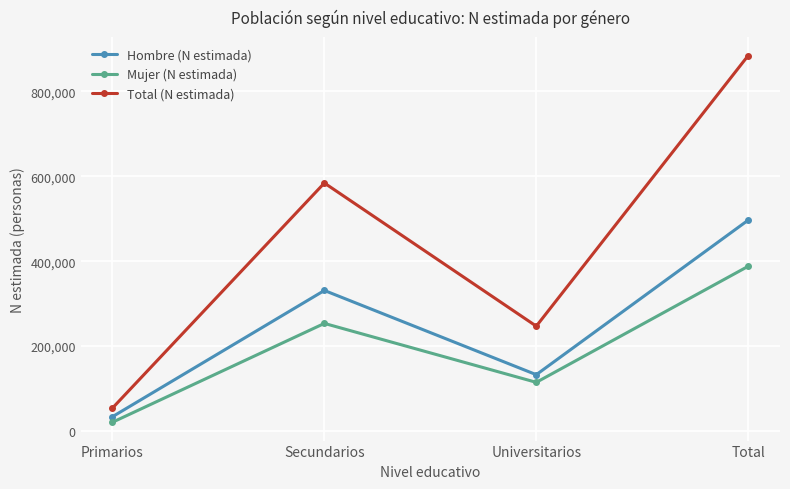

How many Mujer (N estimada) values are between 114363 and 387974?

3